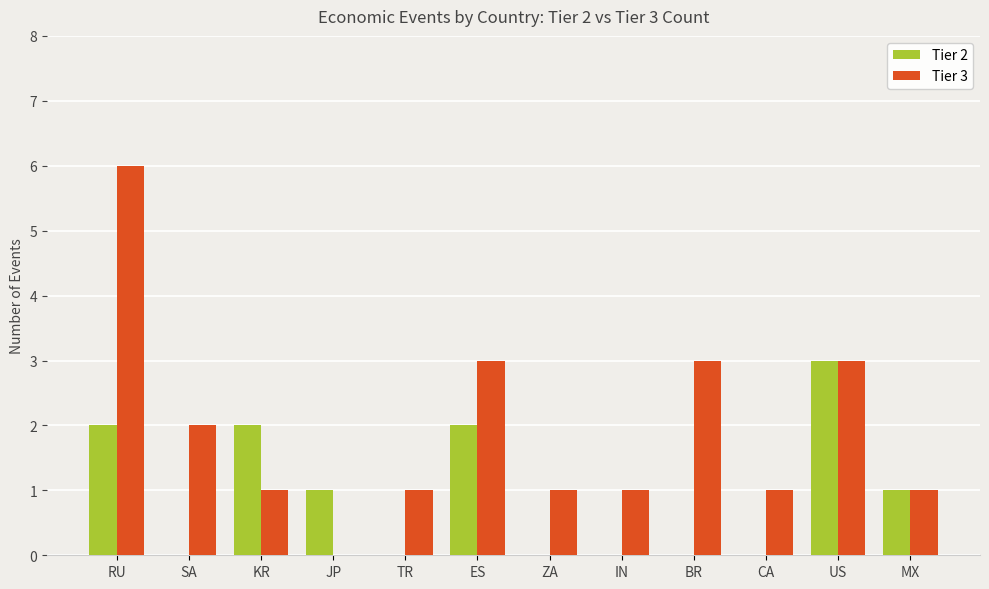

What are all the series names shown in the legend?

Tier 2, Tier 3